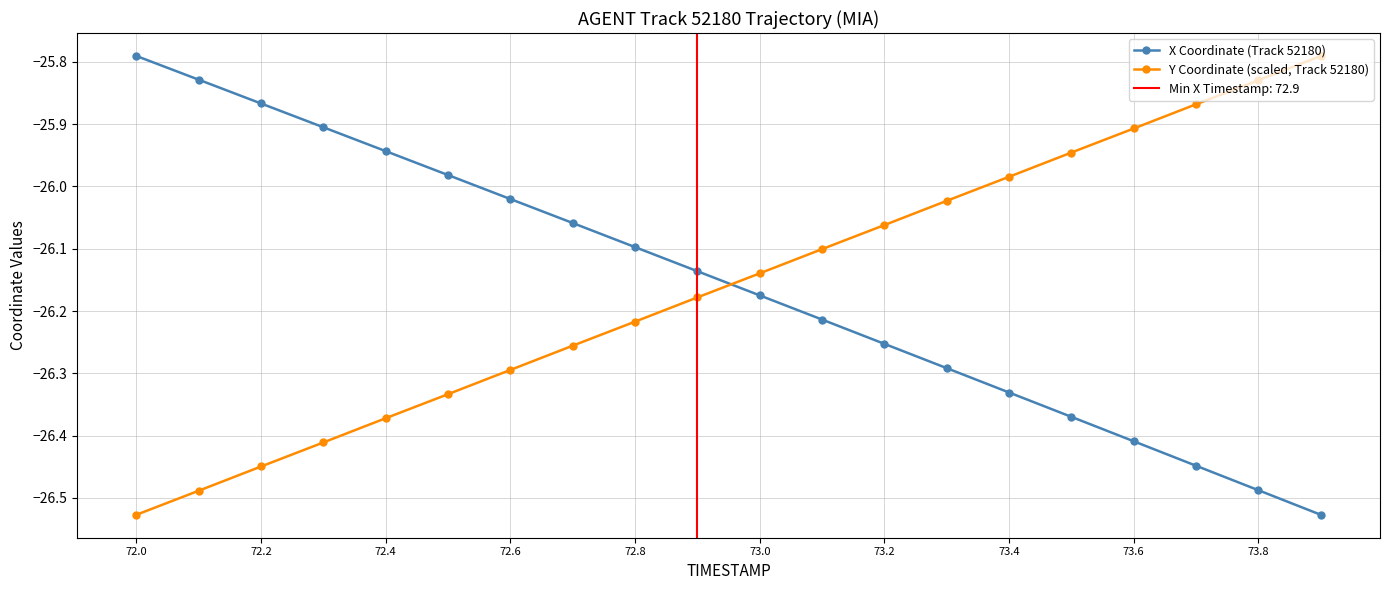

Is the value of Y Coordinate (scaled, Track 52180) at 72.8 greater than the value of X Coordinate (Track 52180) at 73.0?

No